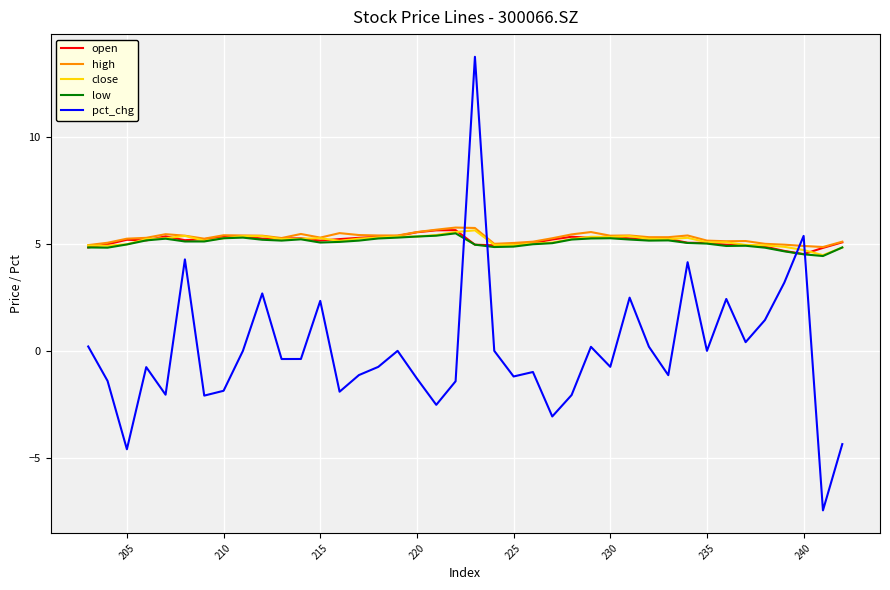

What is the average value of the high series?

5.3